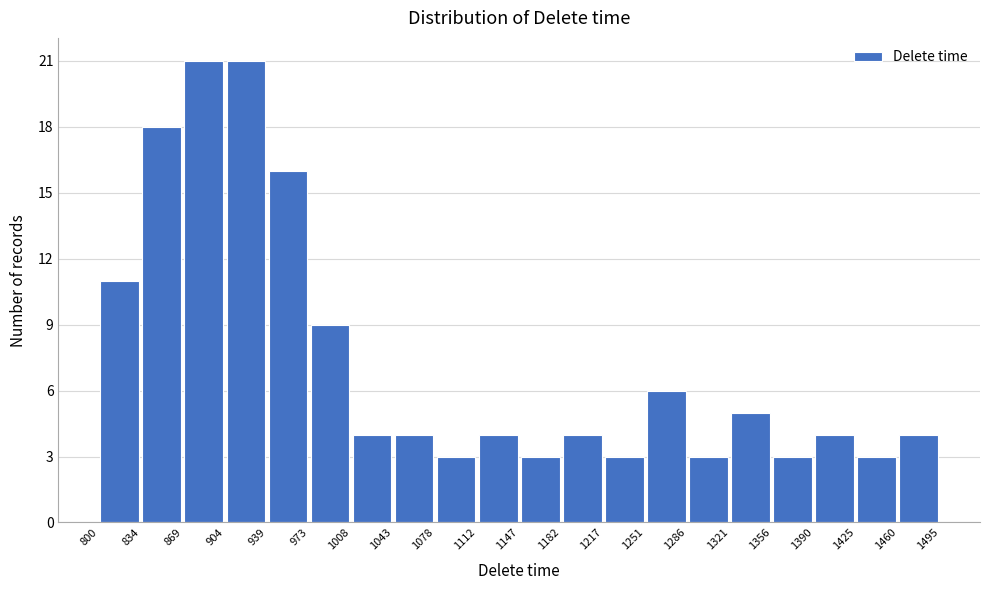

Reading left to right, list every bar in this chart as the range it spans on the x-axis followed by its height. The values are not printed on the chart, so give them approximately, as read against the axis.

800 to 834: 11
834 to 869: 18
869 to 904: 21
904 to 939: 21
939 to 973: 16
973 to 1008: 9
1008 to 1043: 4
1043 to 1078: 4
1078 to 1112: 3
1112 to 1147: 4
1147 to 1182: 3
1182 to 1217: 4
1217 to 1251: 3
1251 to 1286: 6
1286 to 1321: 3
1321 to 1356: 5
1356 to 1390: 3
1390 to 1425: 4
1425 to 1460: 3
1460 to 1495: 4